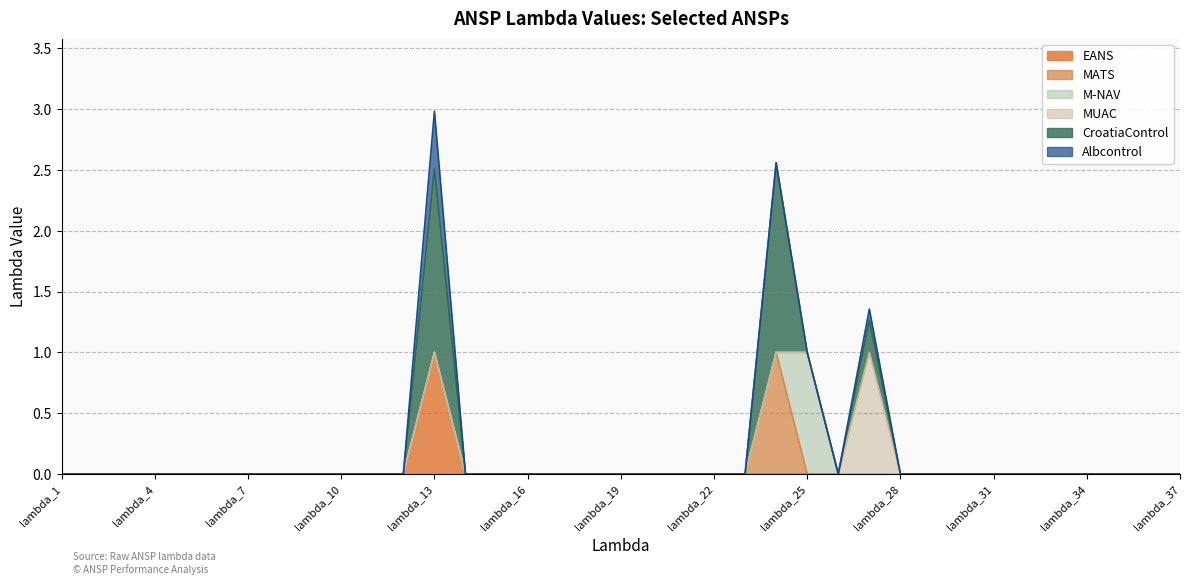

What are all the series names shown in the legend?

EANS, MATS, M-NAV, MUAC, CroatiaControl, Albcontrol